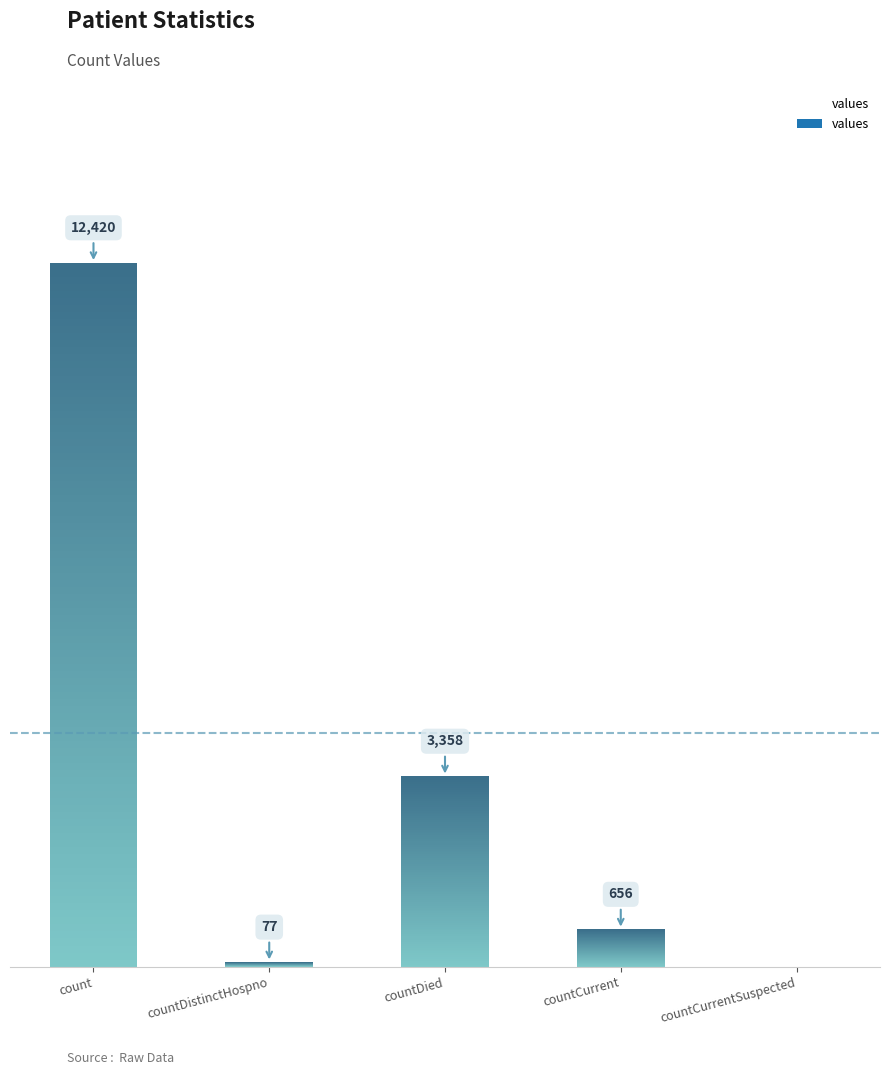

Which label corresponds to the largest value in the chart?

count